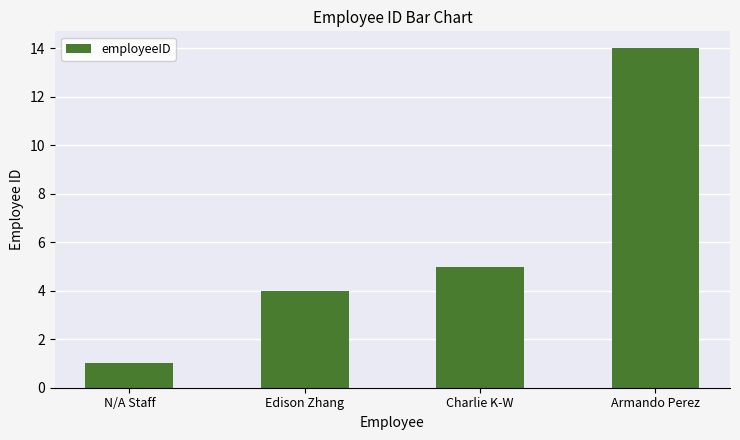

At which label is the value closest to 7?

Charlie K-W